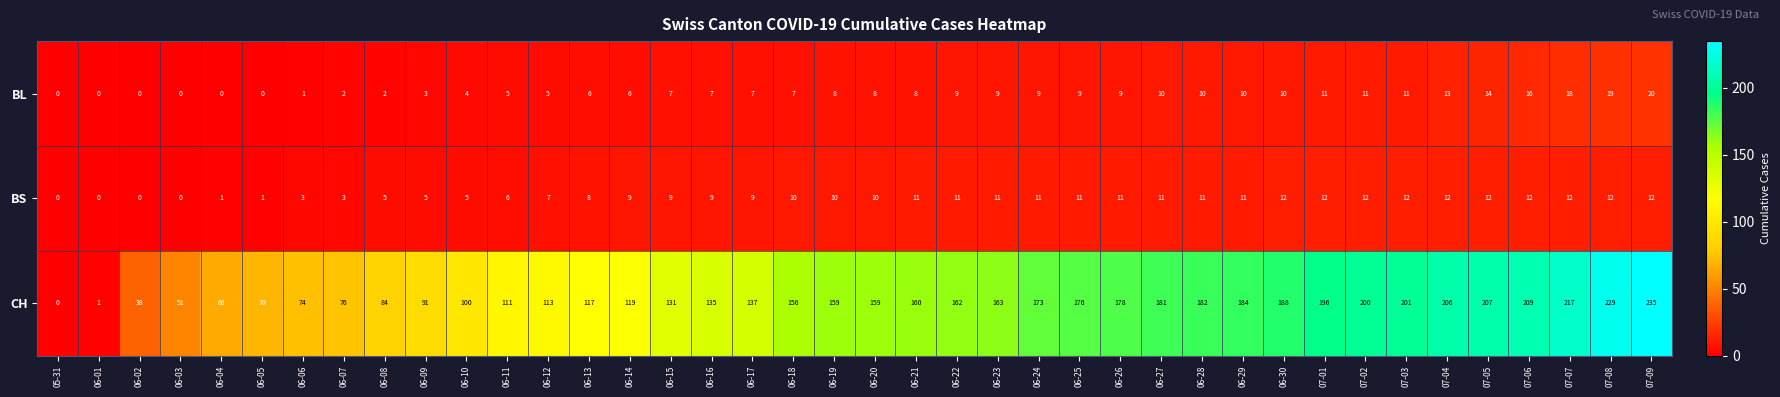

What is the total value across all series at 06-23?

183